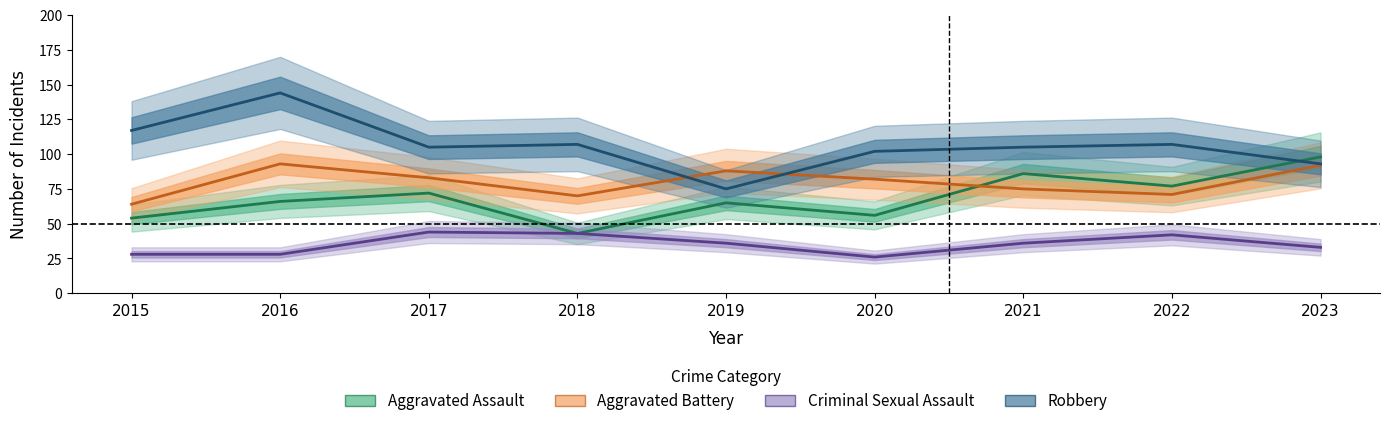

What is the greatest value displayed?

144